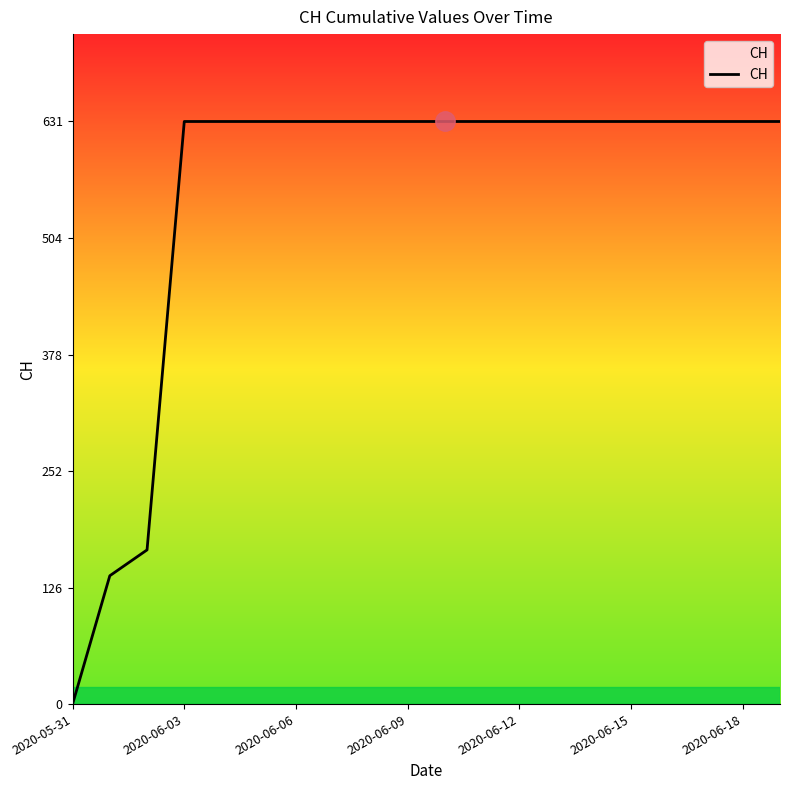

What is the maximum value shown in the chart?

631